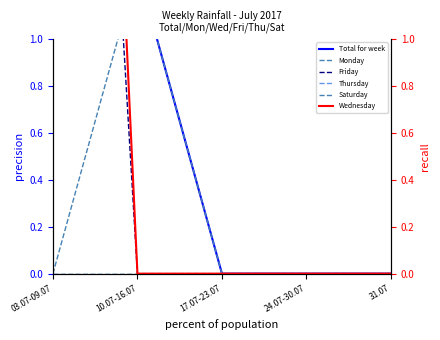

How many Monday values are between 0 and 1?

4